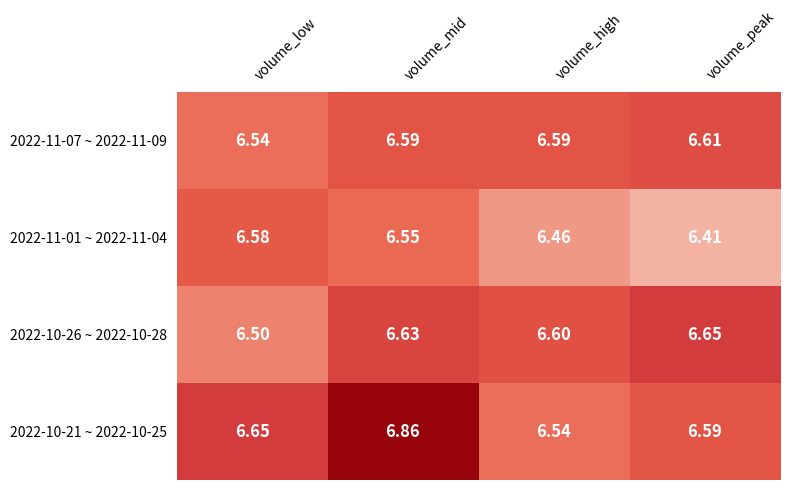

Rank the categories by 2022-10-21 ~ 2022-10-25 value from highest to lowest.

volume_mid, volume_low, volume_peak, volume_high